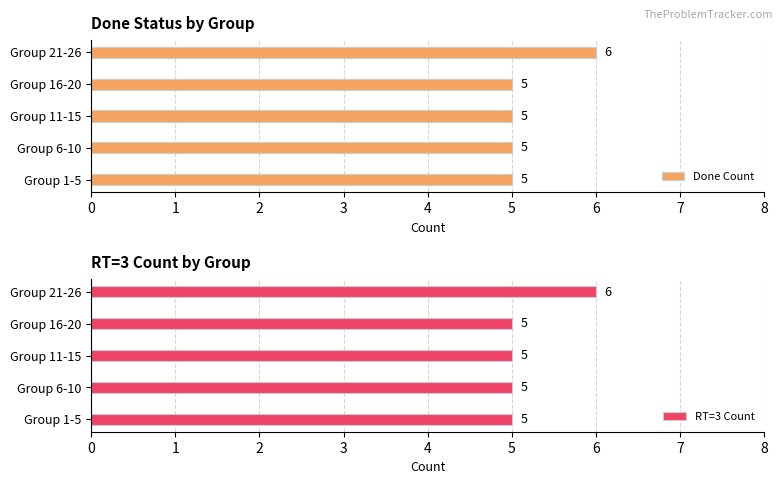

How many bars are there in each group?

2